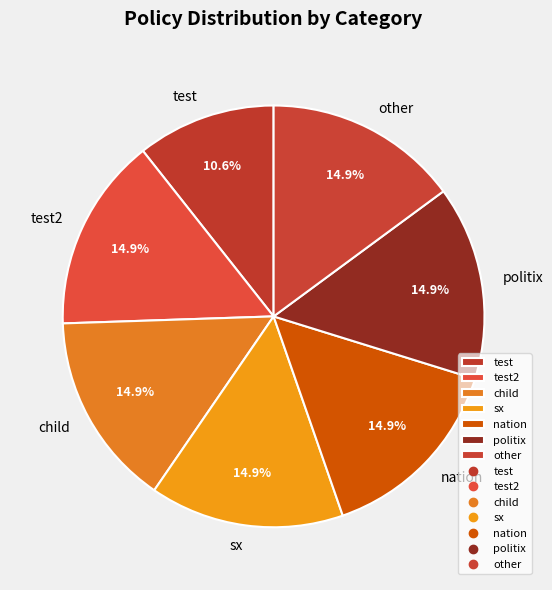

To the nearest percent, what percentage of the pie is nation?

15%